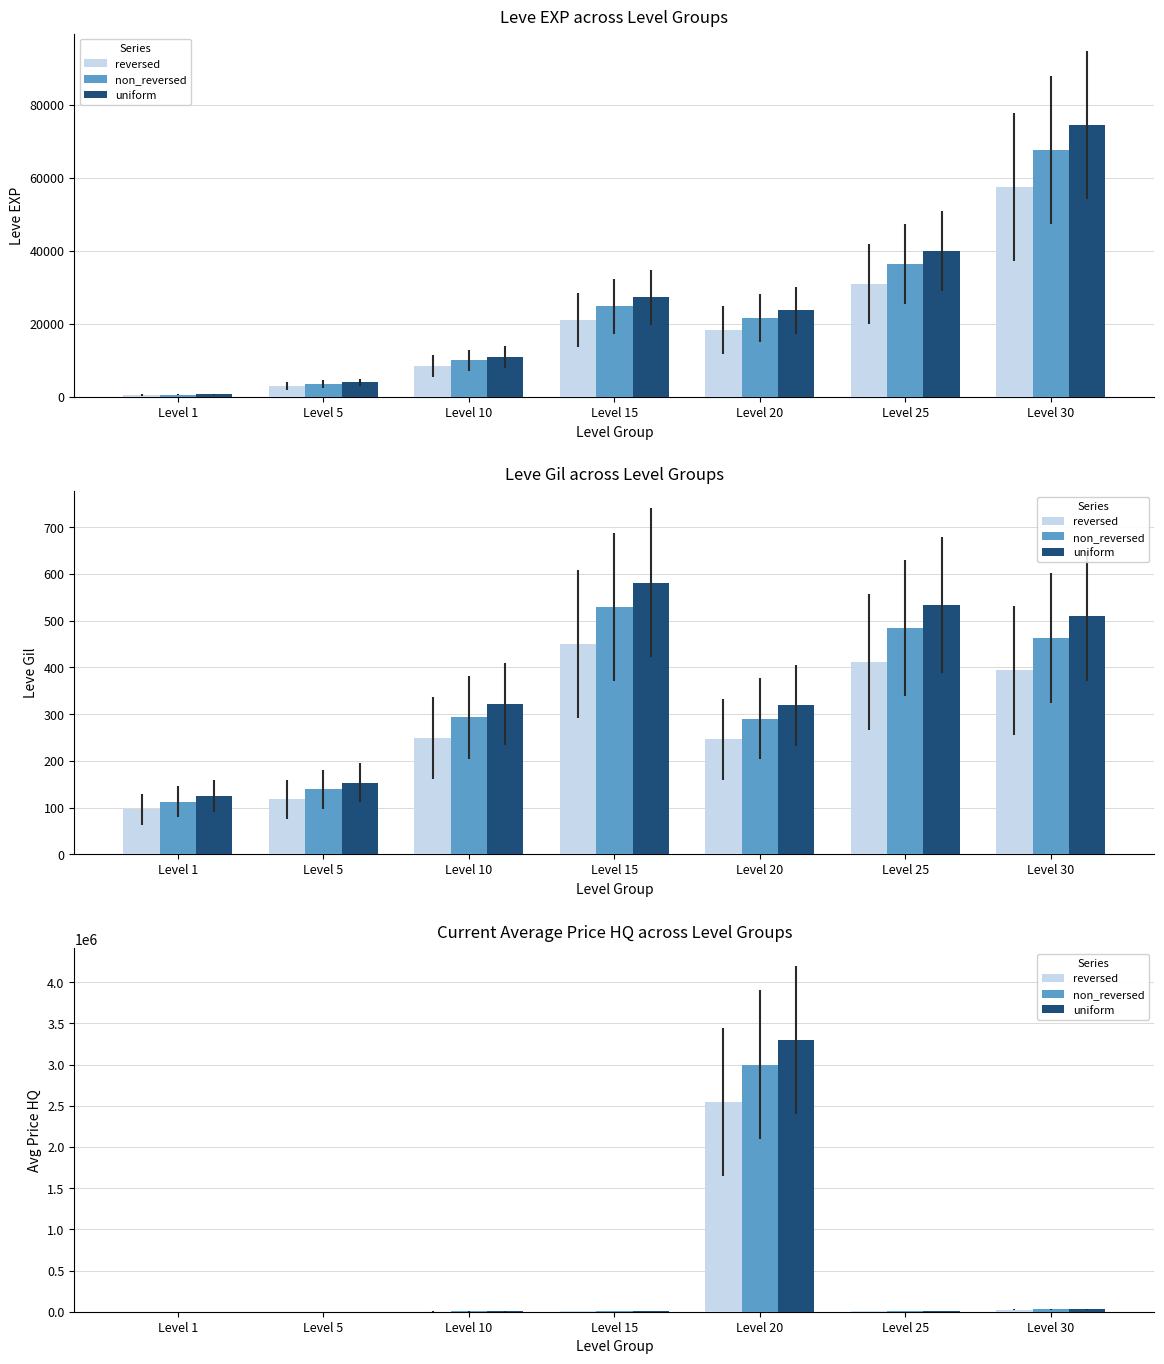

Between Level 15 and Level 1, which is larger?

Level 15